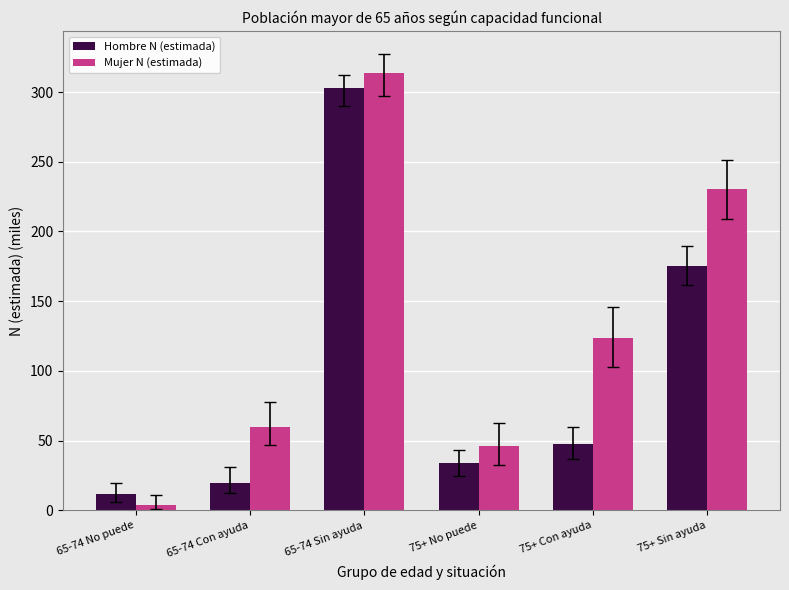

The value of Mujer N (estimada) at 75+ No puede is 70.0. True or false?

False